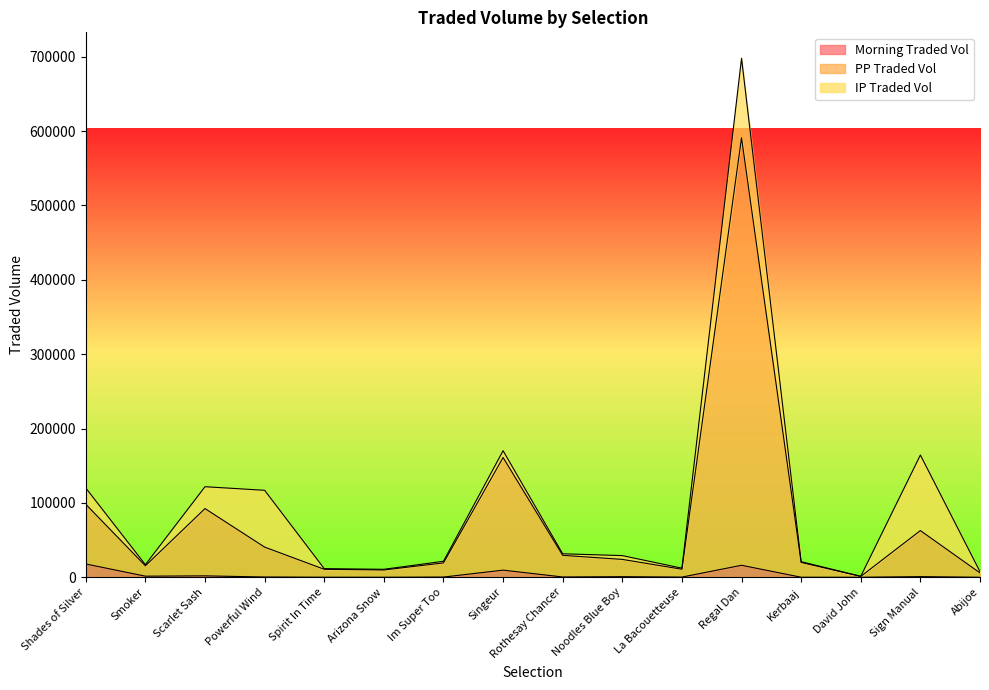

What position from the left is Singeur?

8